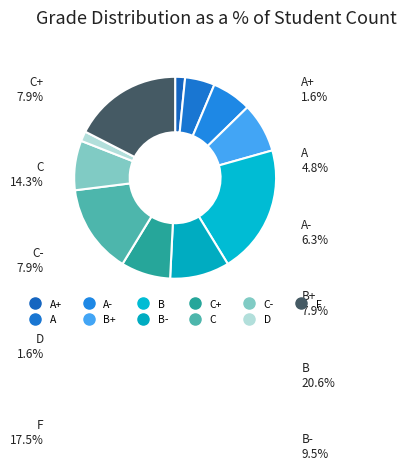

How many slices are in this pie chart?

11